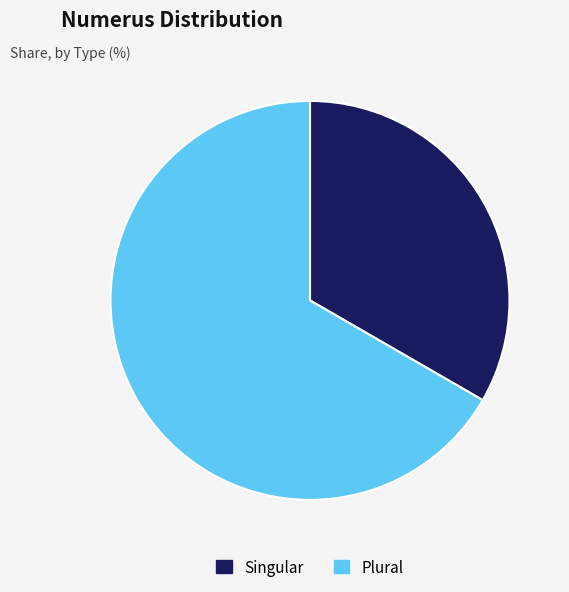

Rank the categories by value from lowest to highest.

Singular, Plural